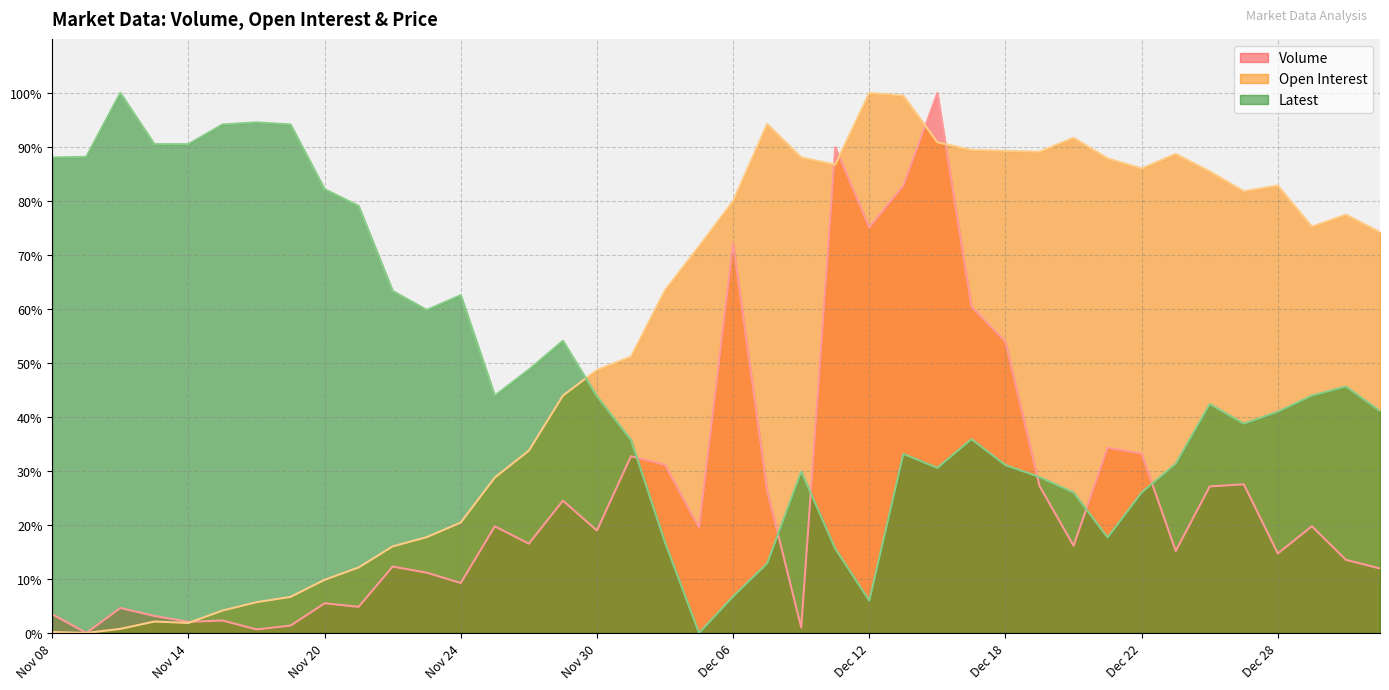

At which category is the sum across all series the highest?

Dec 14